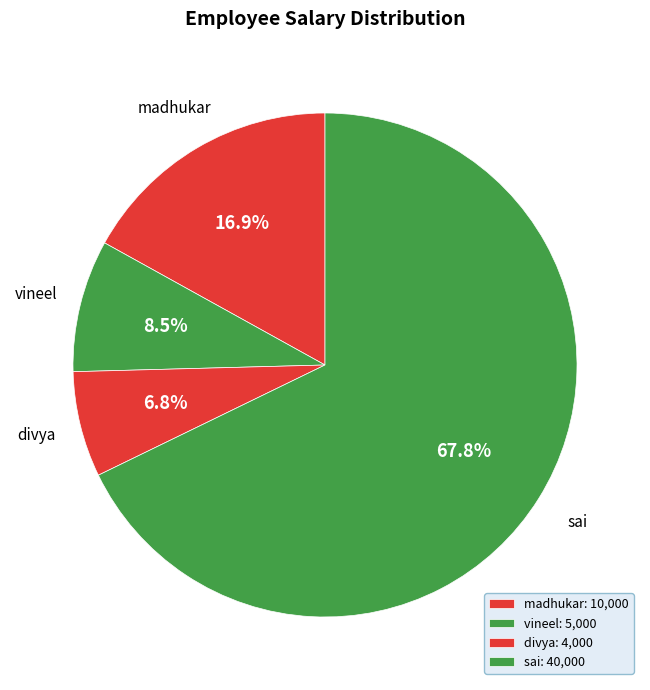

How many slices are in this pie chart?

4